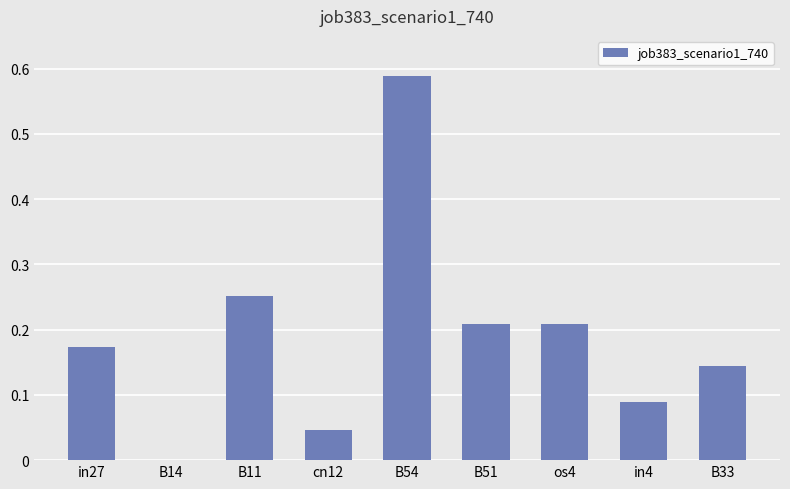

Between B33 and in4, which is larger?

B33